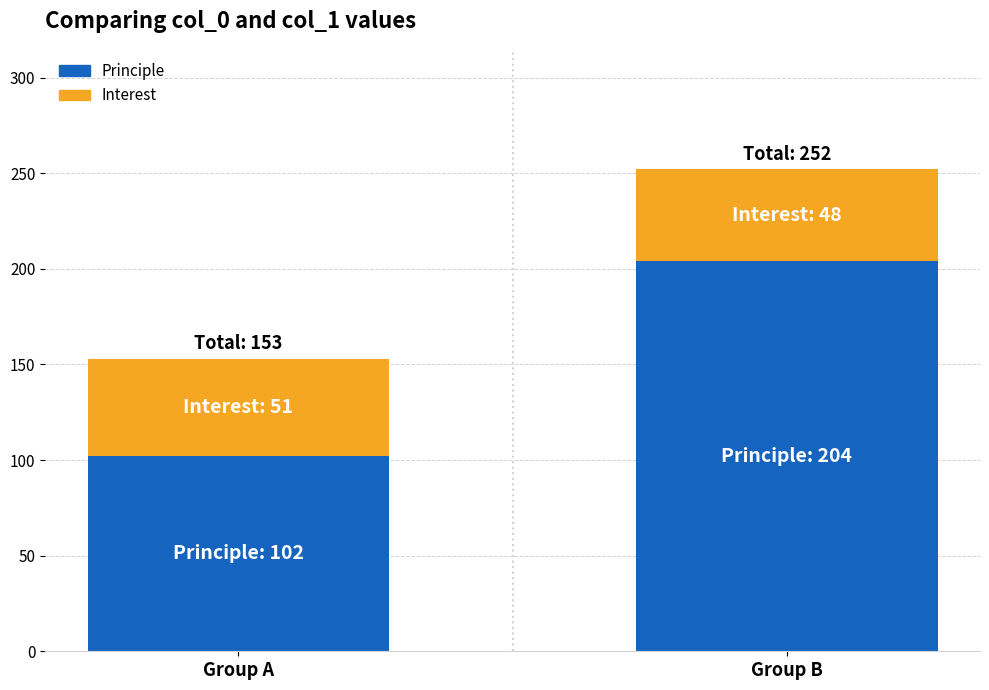

What is the average value of the Principle series?

153